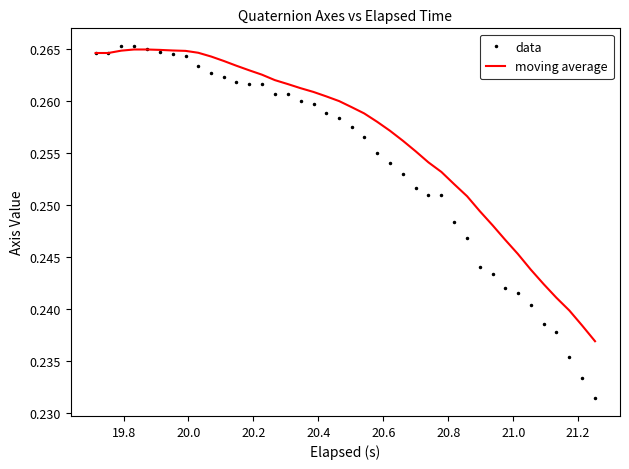

How many data values are between 0 and 1?

40